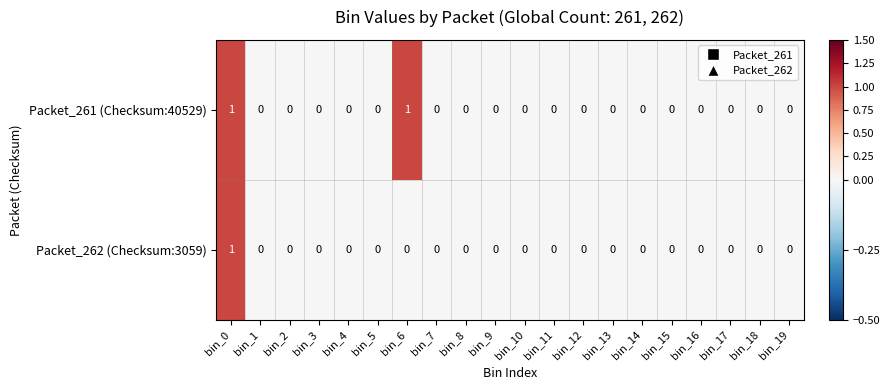

Which series has the largest total across all categories?

Packet_261 (Checksum:40529)